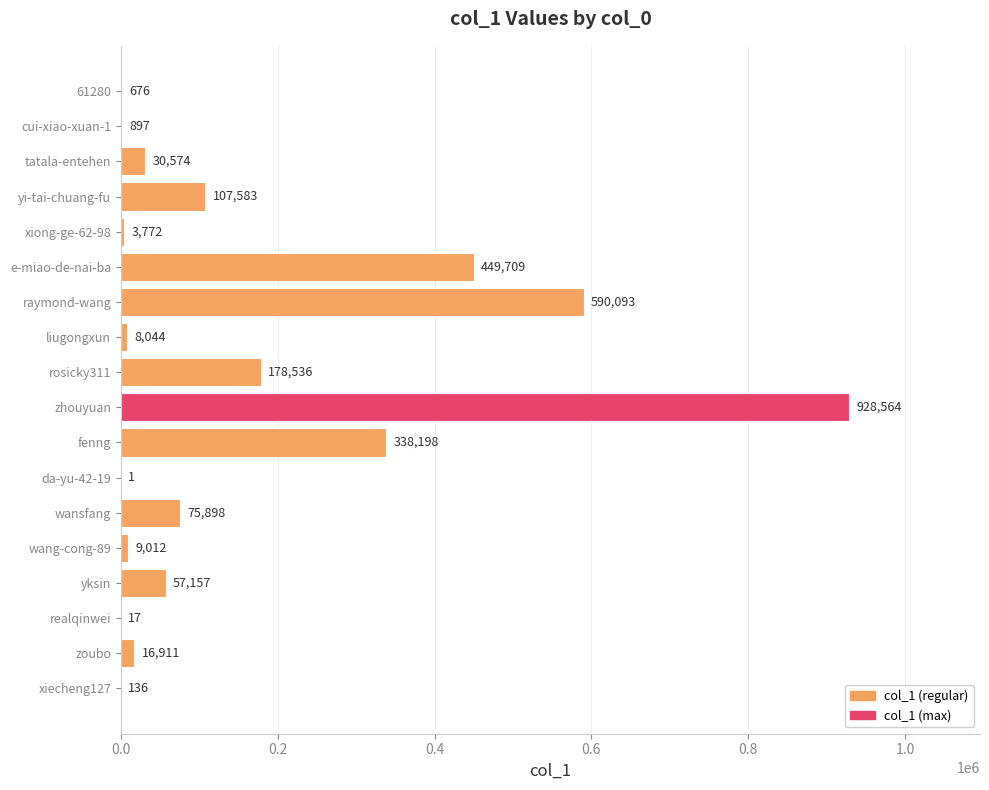

Reading top to bottom, what are all the values shown in this chart?

61280=676	cui-xiao-xuan-1=897	tatala-entehen=30574	yi-tai-chuang-fu=107583	xiong-ge-62-98=3772	e-miao-de-nai-ba=449709	raymond-wang=590093	liugongxun=8044	rosicky311=178536	zhouyuan=928564	fenng=338198	da-yu-42-19=1	wansfang=75898	wang-cong-89=9012	yksin=57157	realqinwei=17	zoubo=16911	xiecheng127=136